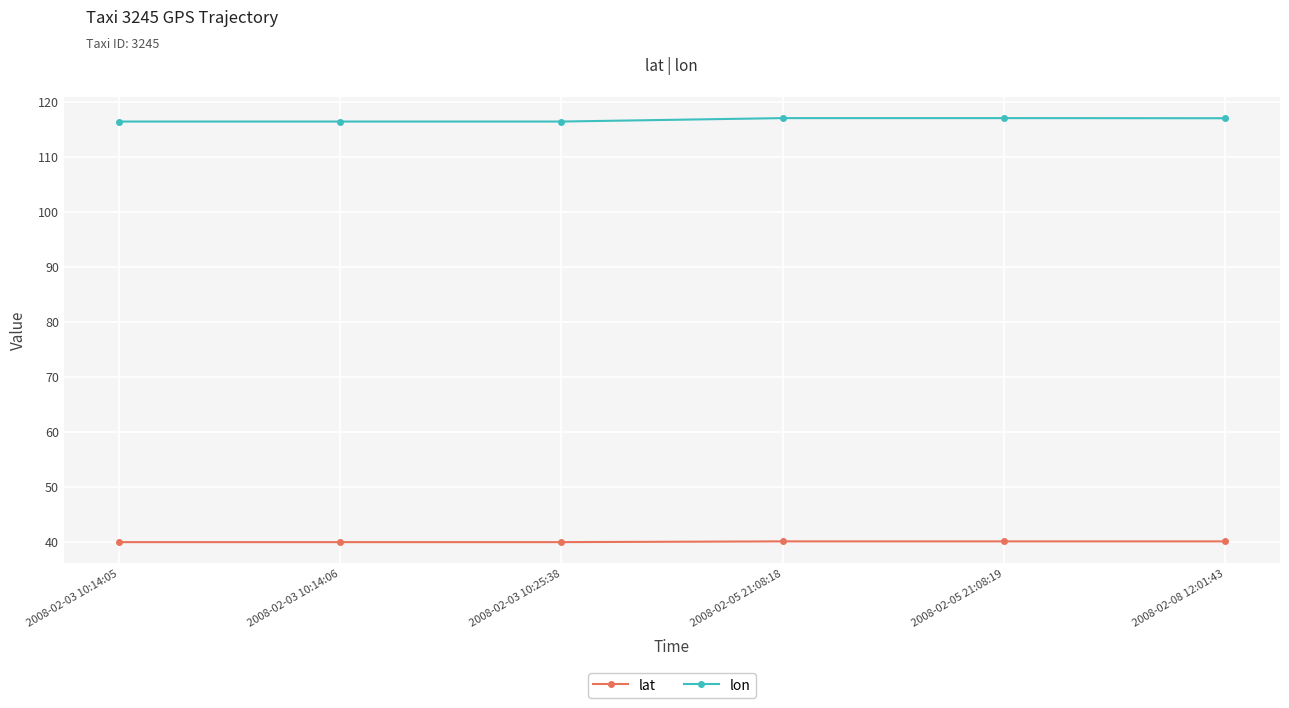

What is the total value across all series at 2008-02-05 21:08:19?

157.3